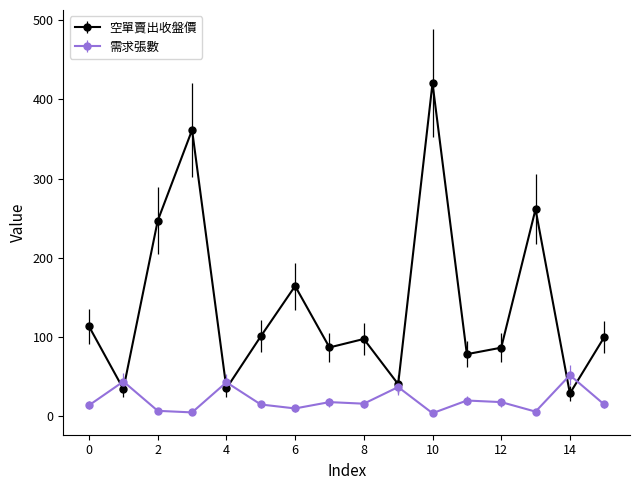

What is the value of the 空單賣出收盤價 point at the 3rd from the left?

247.0